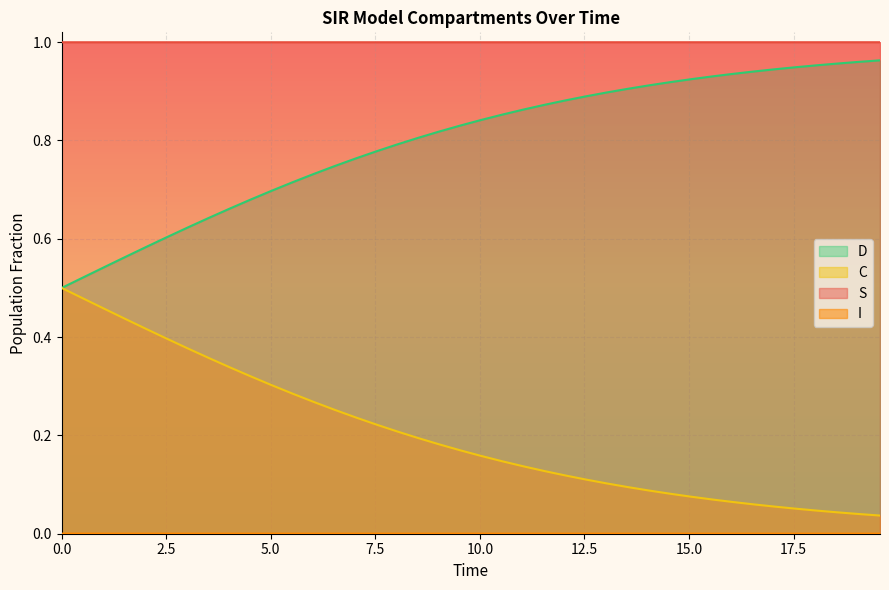

Which series has the largest total across all categories?

S